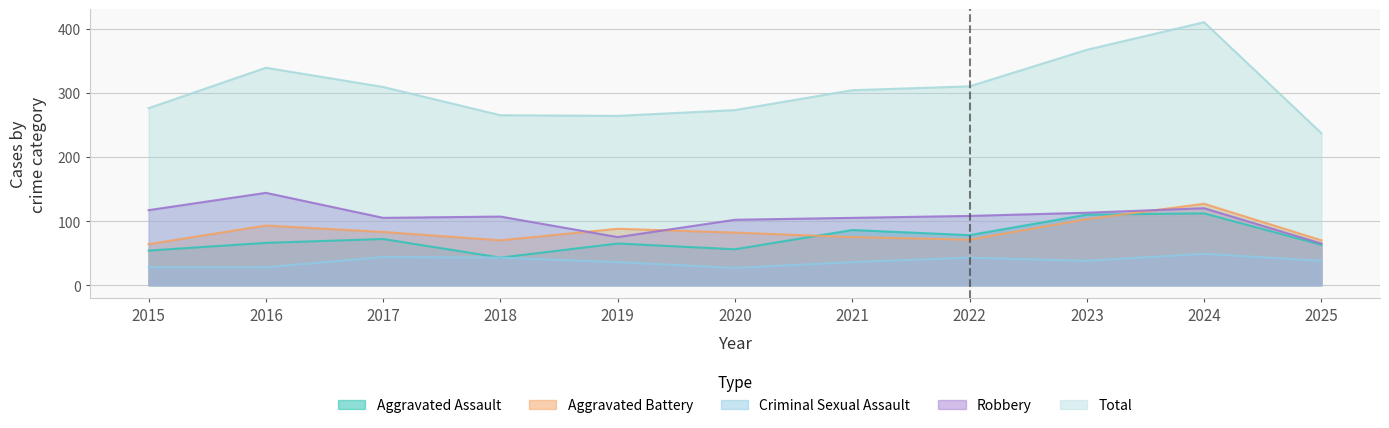

Between 2018 and 2022, which is larger?

2022